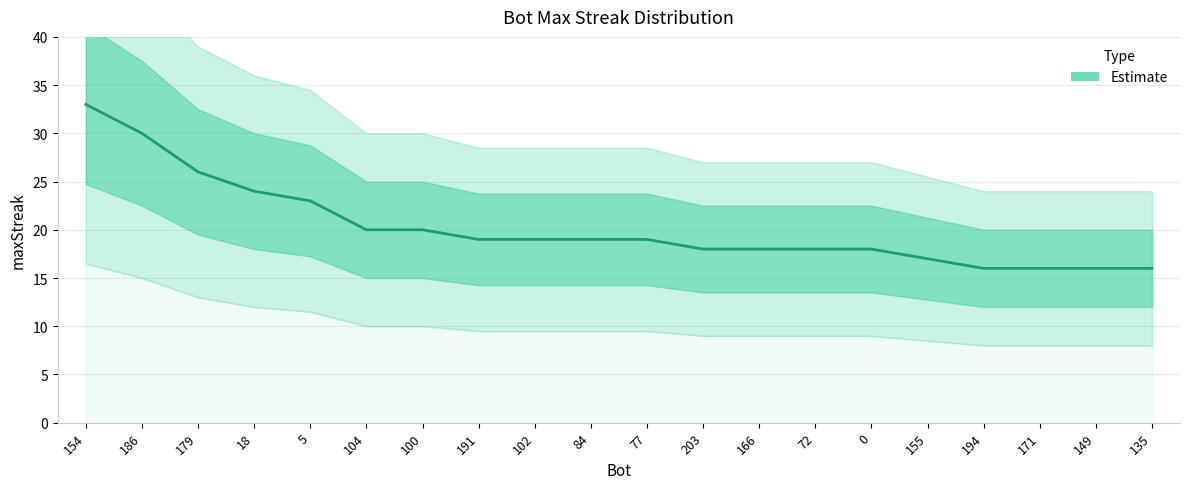

What is the approximate value at 104?

20